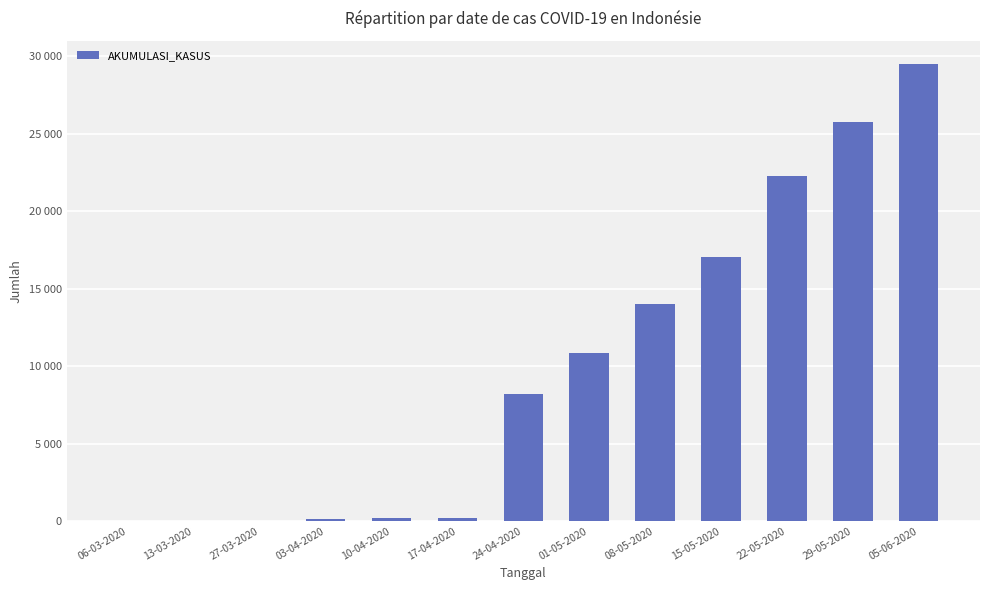

Are the bars grouped side by side (vs. stacked)?

No